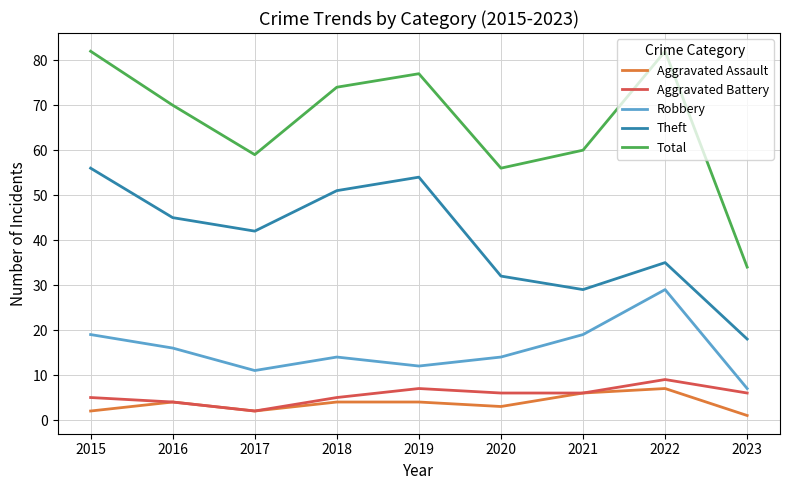

Does the chart have visible grid lines?

Yes